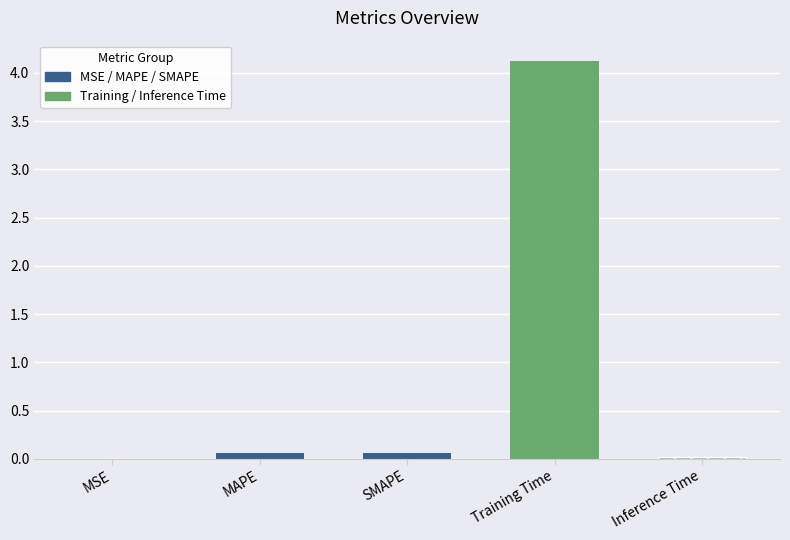

What is the sum of all values?

4.3